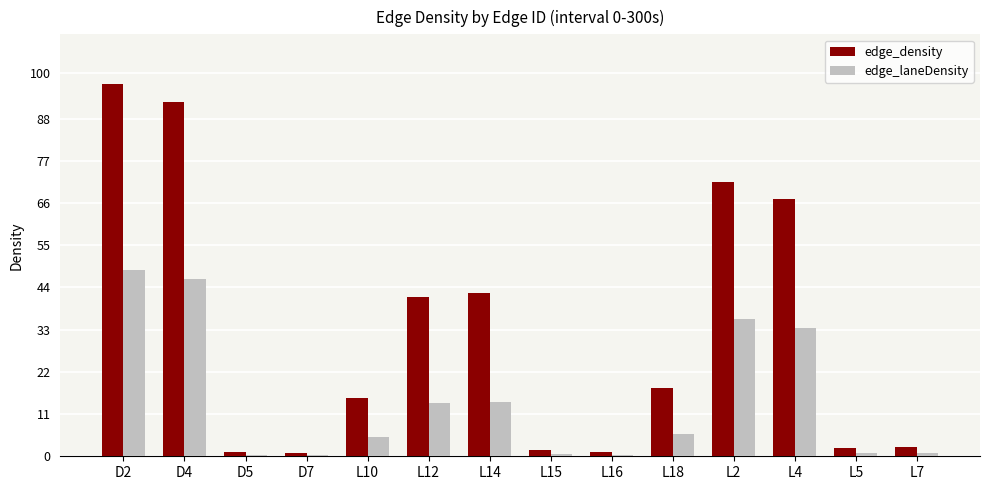

Between L10 and L7, which series saw the biggest shift?

edge_density